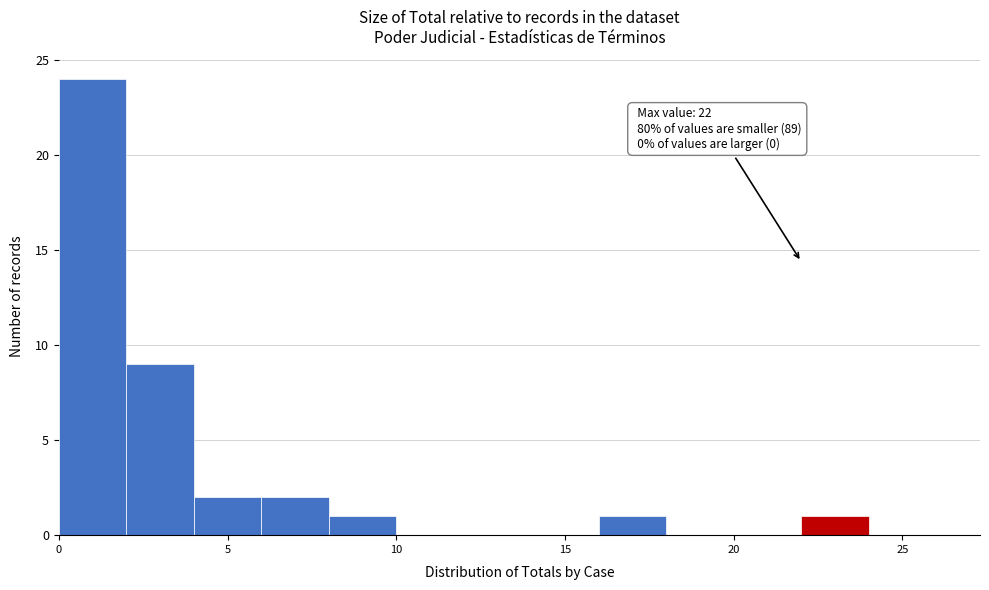

Over which range of the x-axis is the bar tallest?

0 to 2